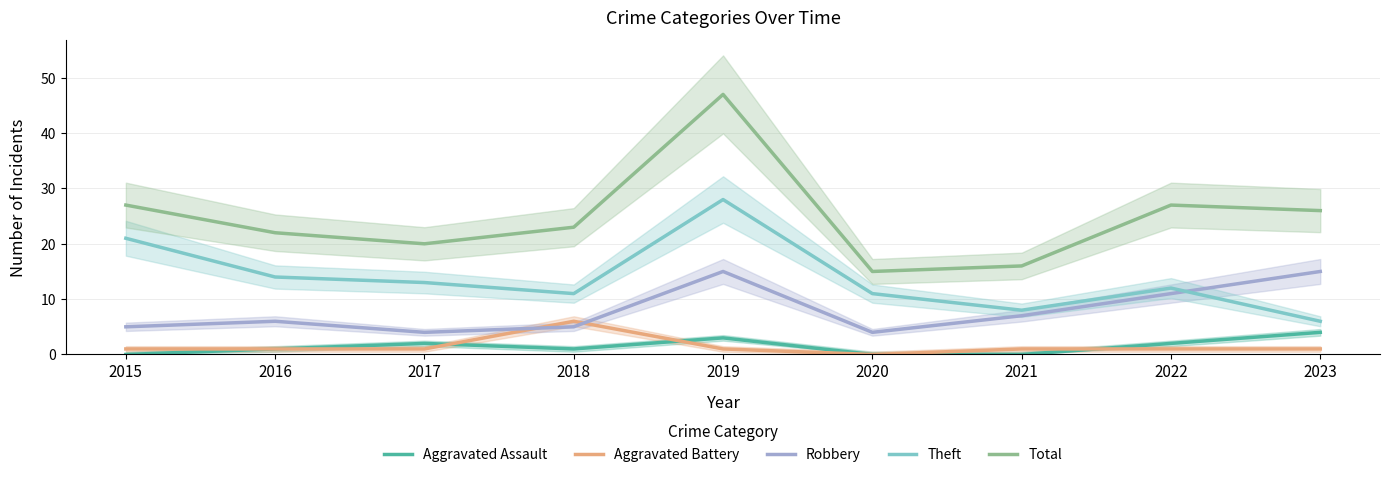

True or false: Aggravated Battery and Theft cross at least once.

False